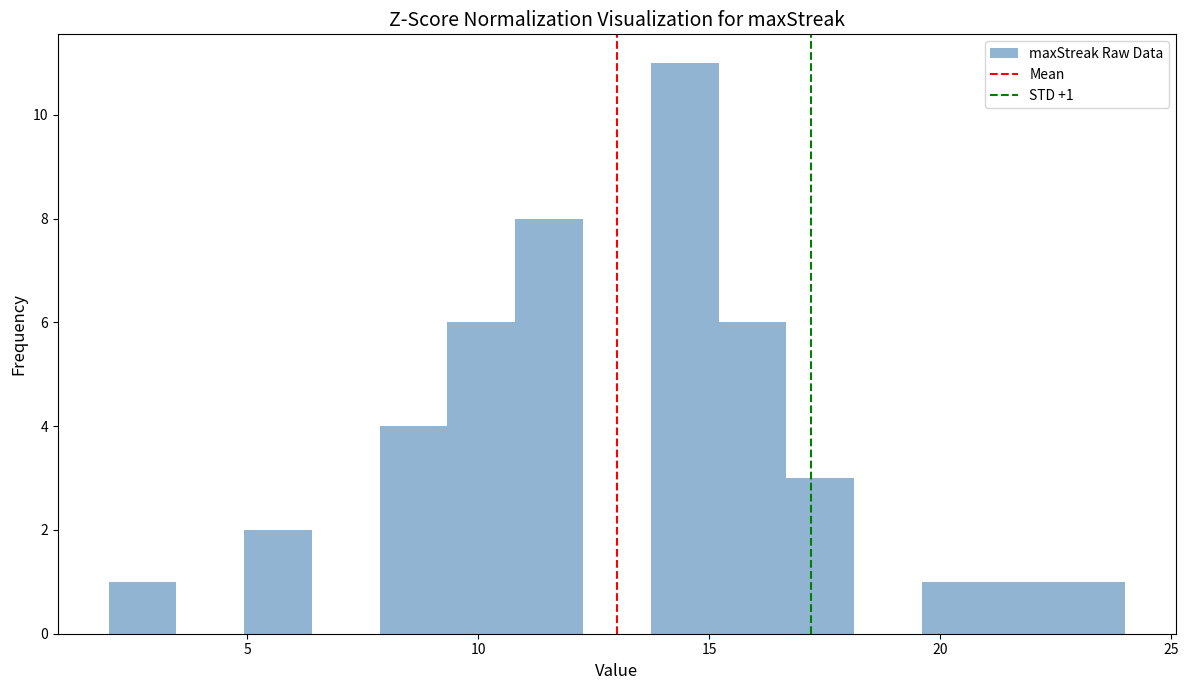

Read against the x-axis, roughly where is the centre of the tallest bar?

14.5